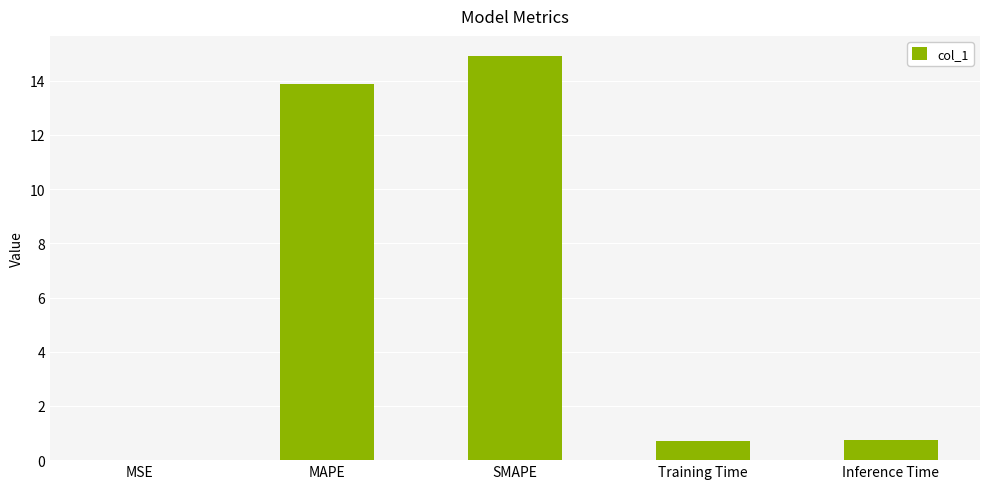

Which label corresponds to the largest value in the chart?

SMAPE